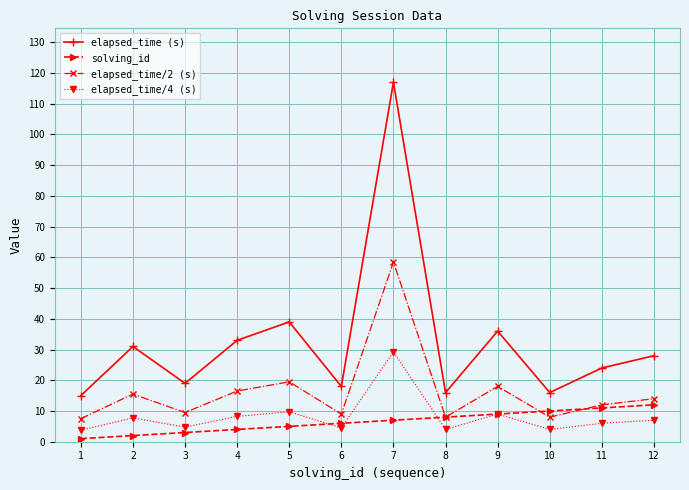

Which series ends up on top after the final intersection of solving_id and elapsed_time/4 (s)?

solving_id